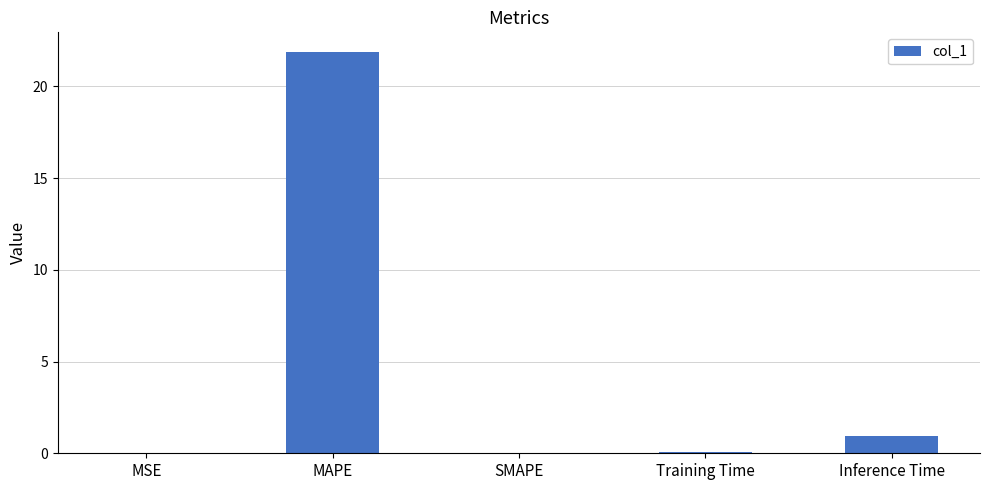

The chart shows a value of 0.1 at Training Time. True or false?

True